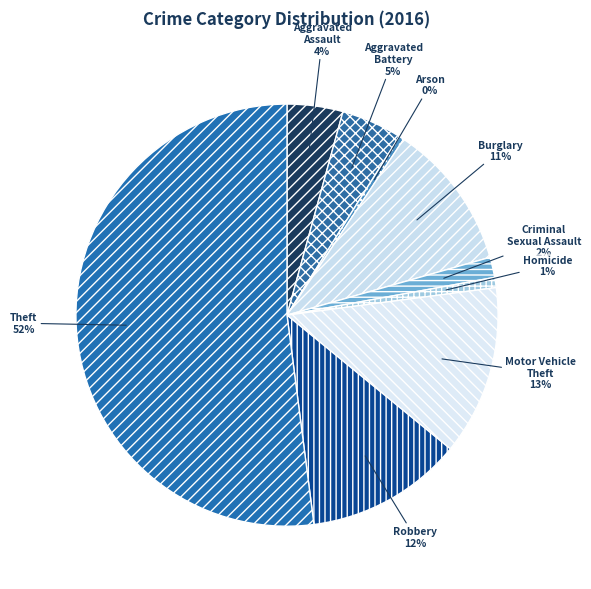

How many segments does this pie chart have?

9